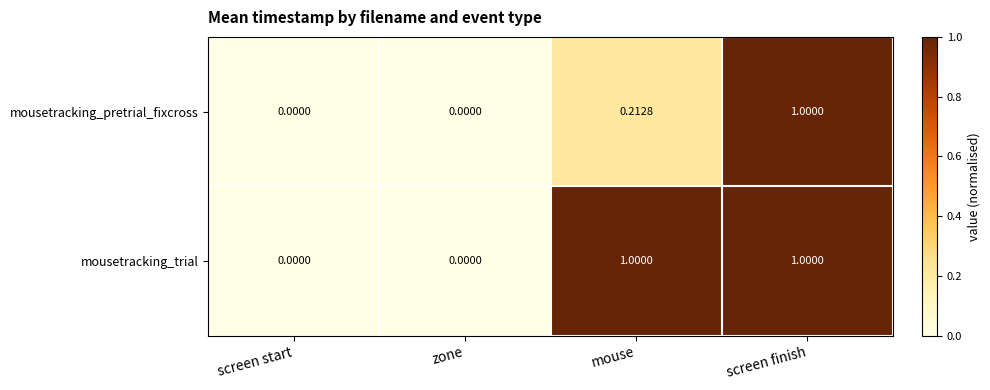

What is the total value across all series at screen finish?

2.0